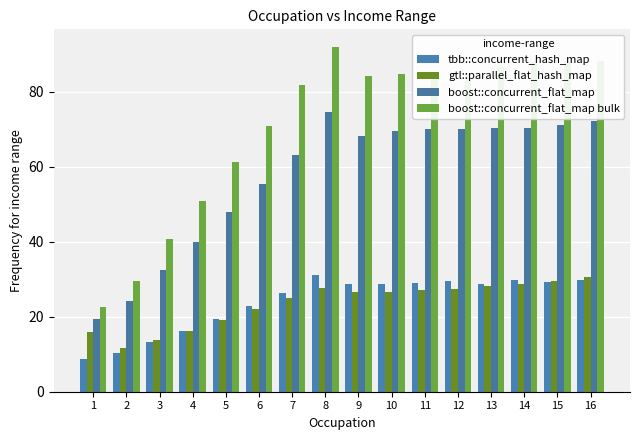

Read the tbb::concurrent_hash_map value at 11.

29.0